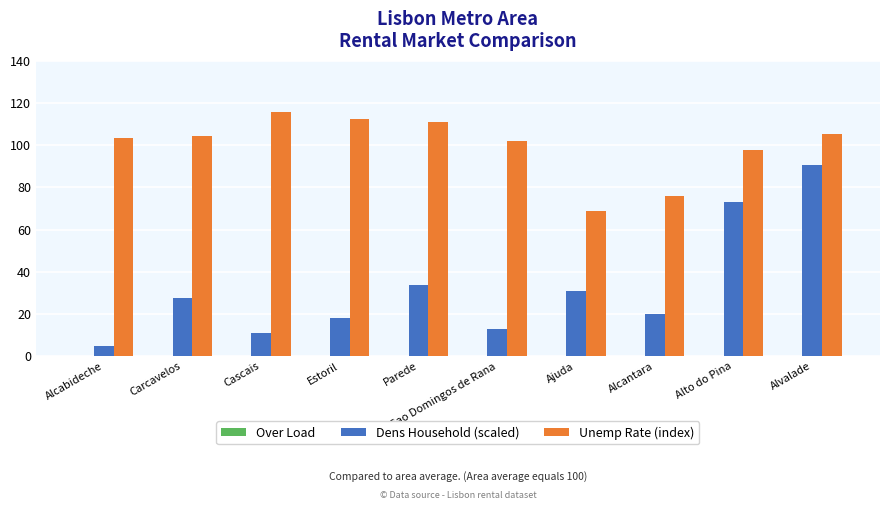

Between Estoril and Ajuda, which series saw the biggest shift?

Unemp Rate (index)